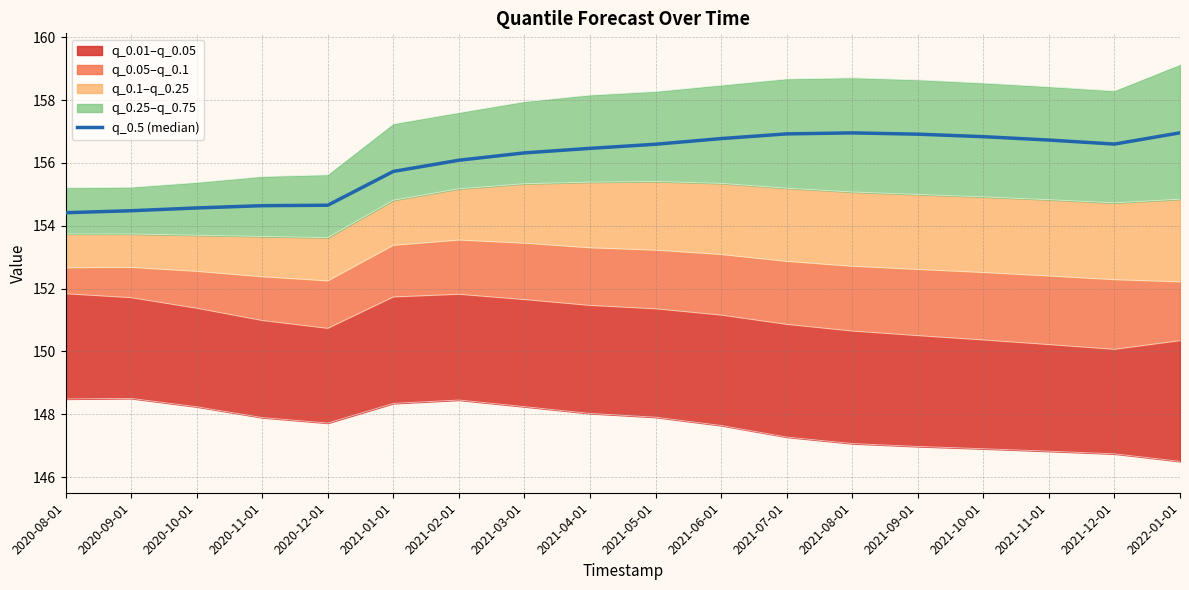

How many categories are shown in the chart?

18